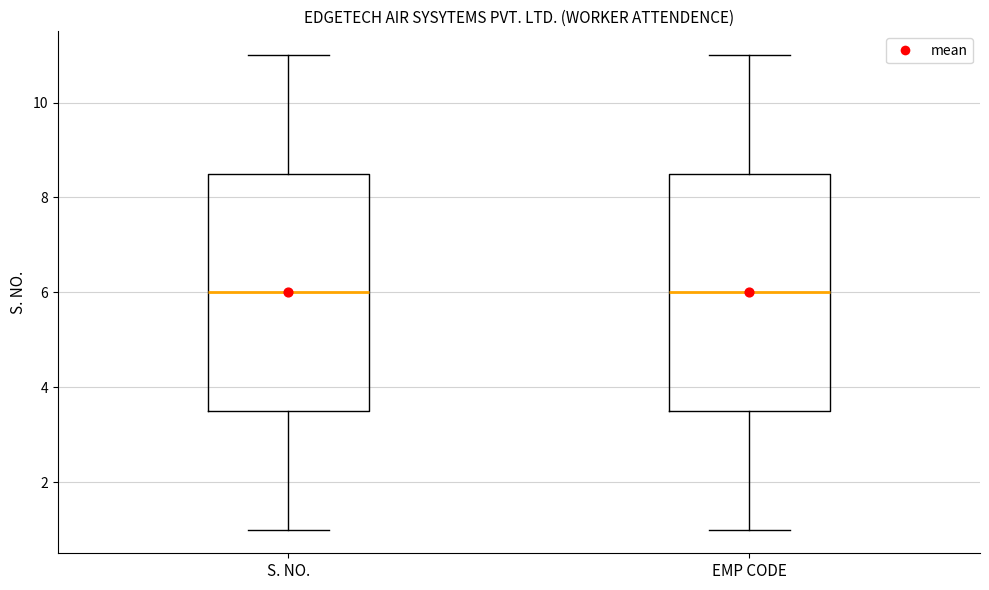

Reading left to right, transcribe this box plot: for each box, give where its median line is, the range the box spans, and where its two whiskers end, as read against the y-axis. The values are not printed on the chart, so give them approximately, as read against the axis.

S. NO.: median 6.0, box 3.6 to 8.6, whiskers 1.0 to 11.0
EMP CODE: median 6.0, box 3.6 to 8.6, whiskers 1.0 to 11.0